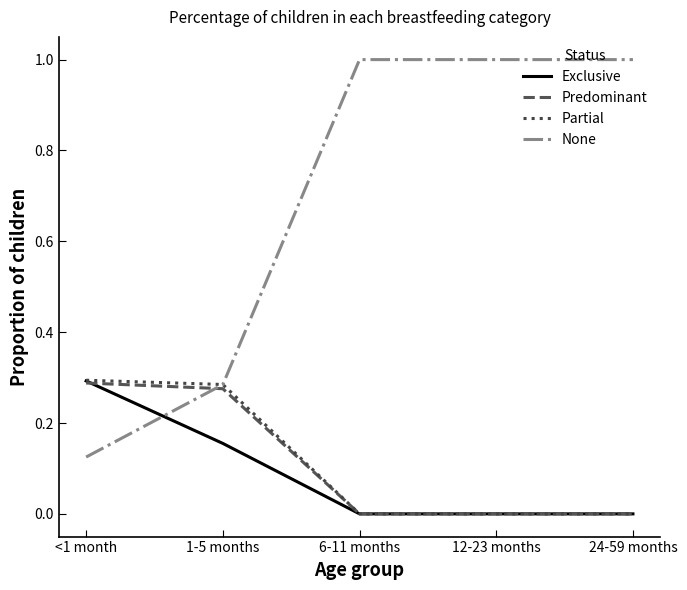

True or false: Exclusive has more than 1 interior local peaks.

False